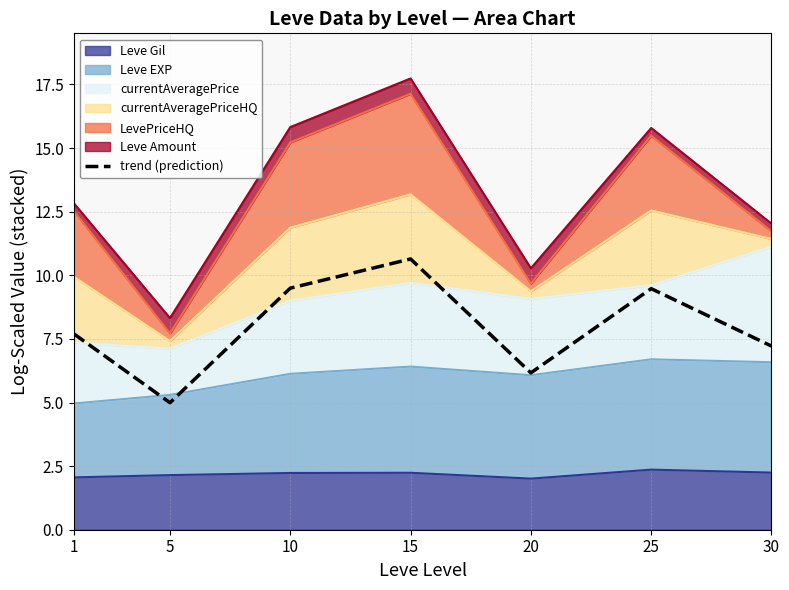

Where is the data nearest to the value 7?

30